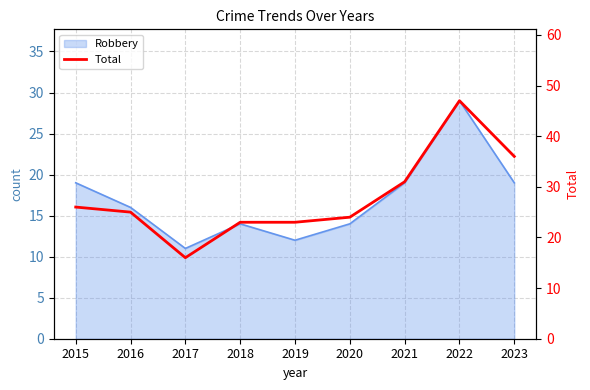

Where does the data first go above 25?

2015